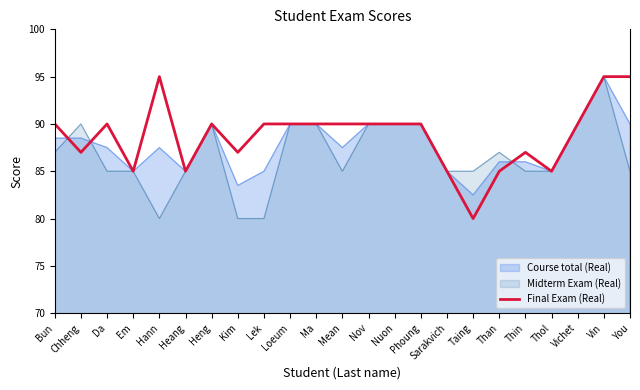

The Final Exam (Real) series shows 137.1 at Vin. True or false?

False